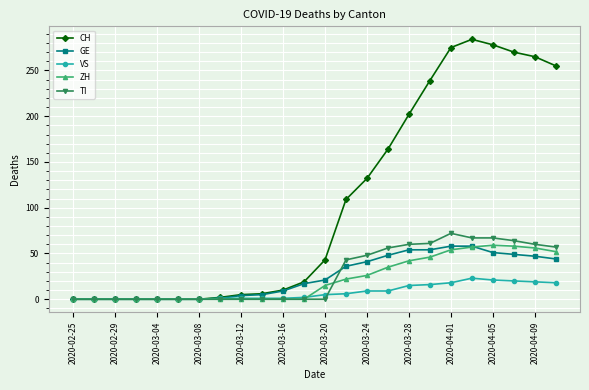

What is the maximum value shown in the chart?

284